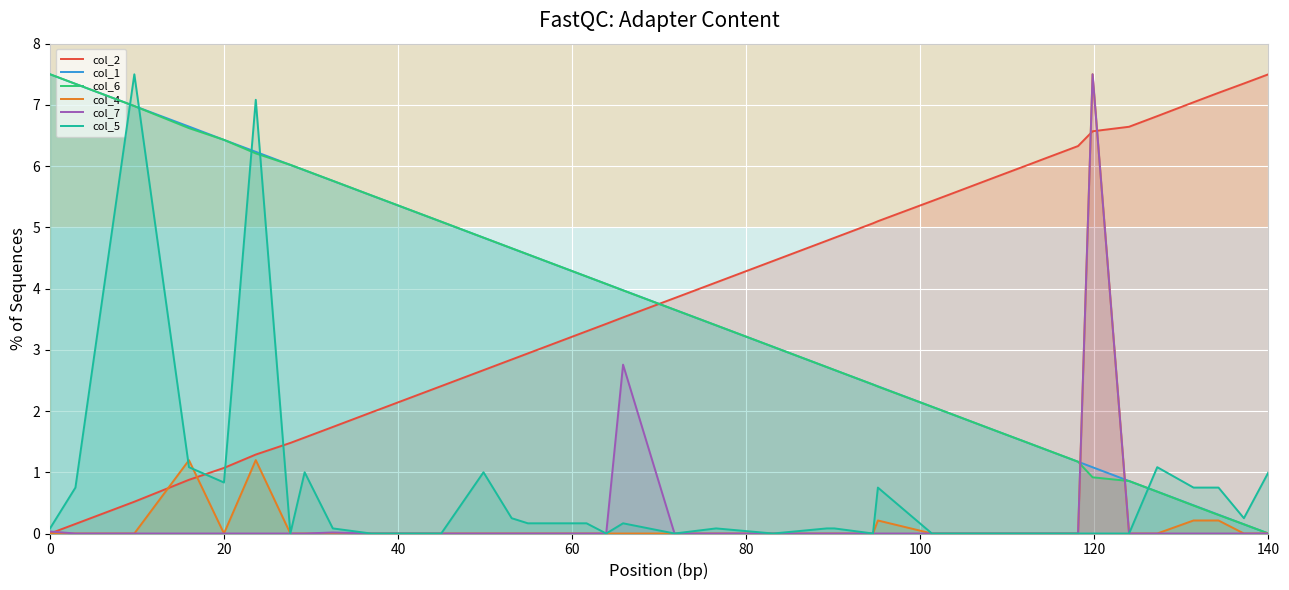

What is the difference between the maximum and minimum values in the col_1 series?

7.5